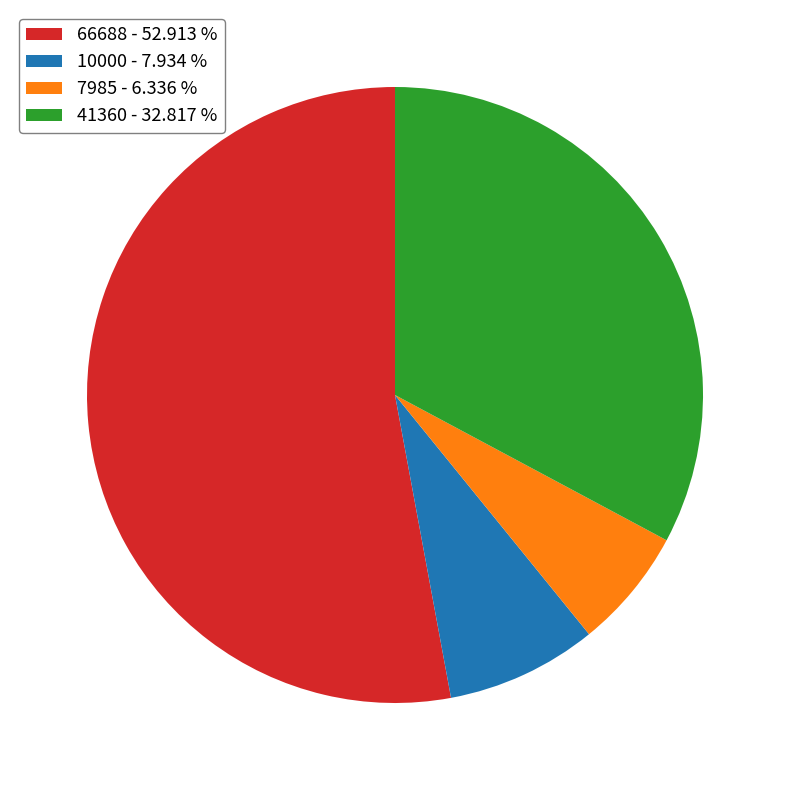

Is the sum of 66688 and 7985 greater than half?

Yes